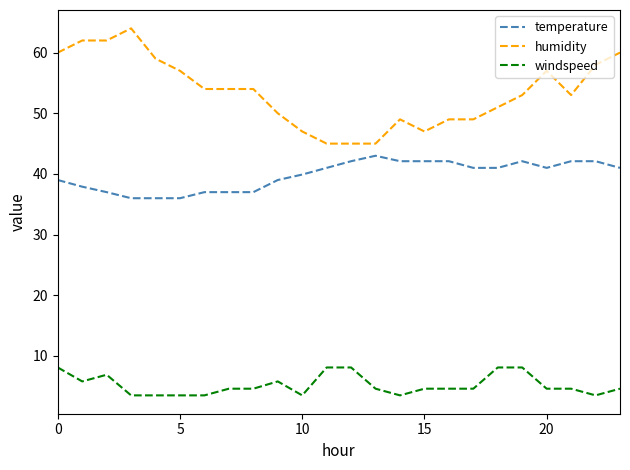

What is the maximum value for temperature?

43.0